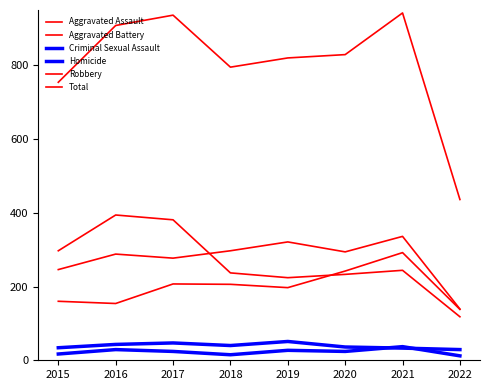

Does the chart have visible grid lines?

No